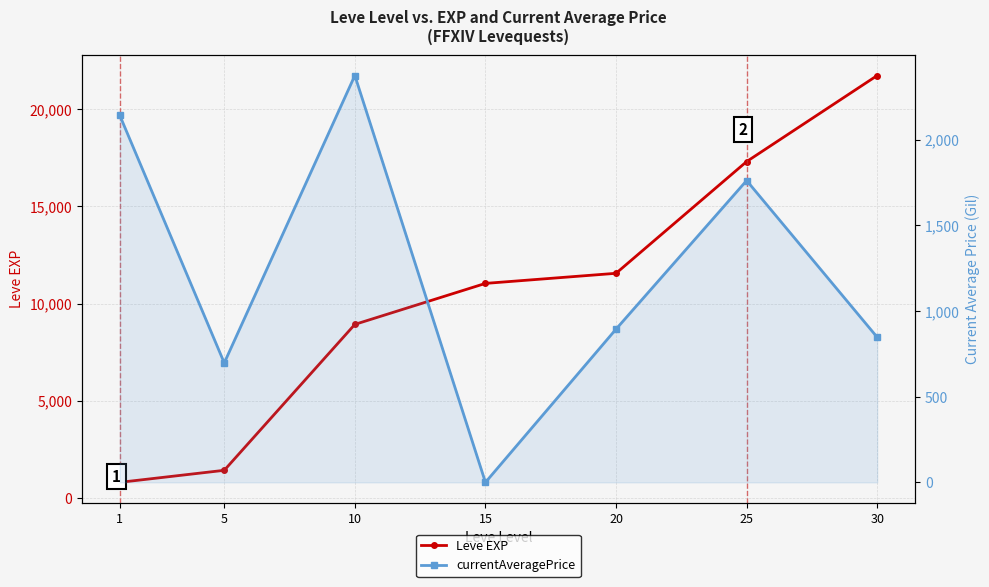

True or false: currentAveragePrice and Leve EXP intersect in this chart.

True